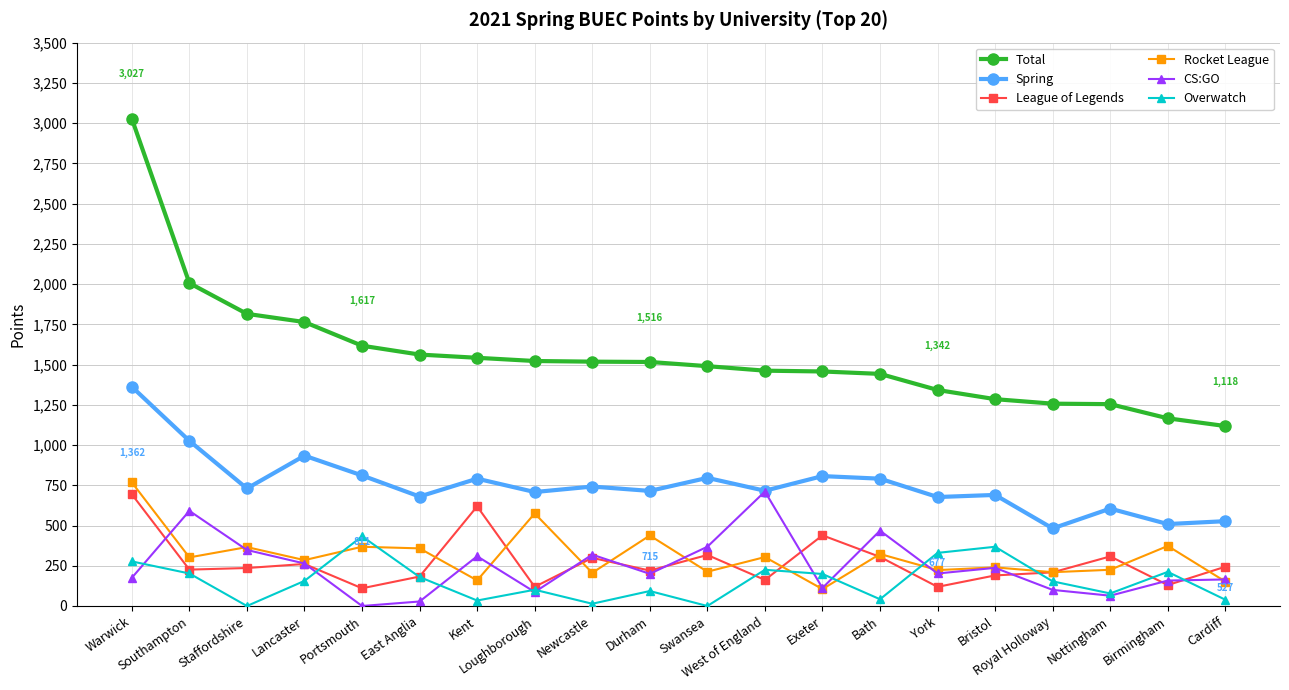

At which label does CS:GO first exceed 202?

Southampton